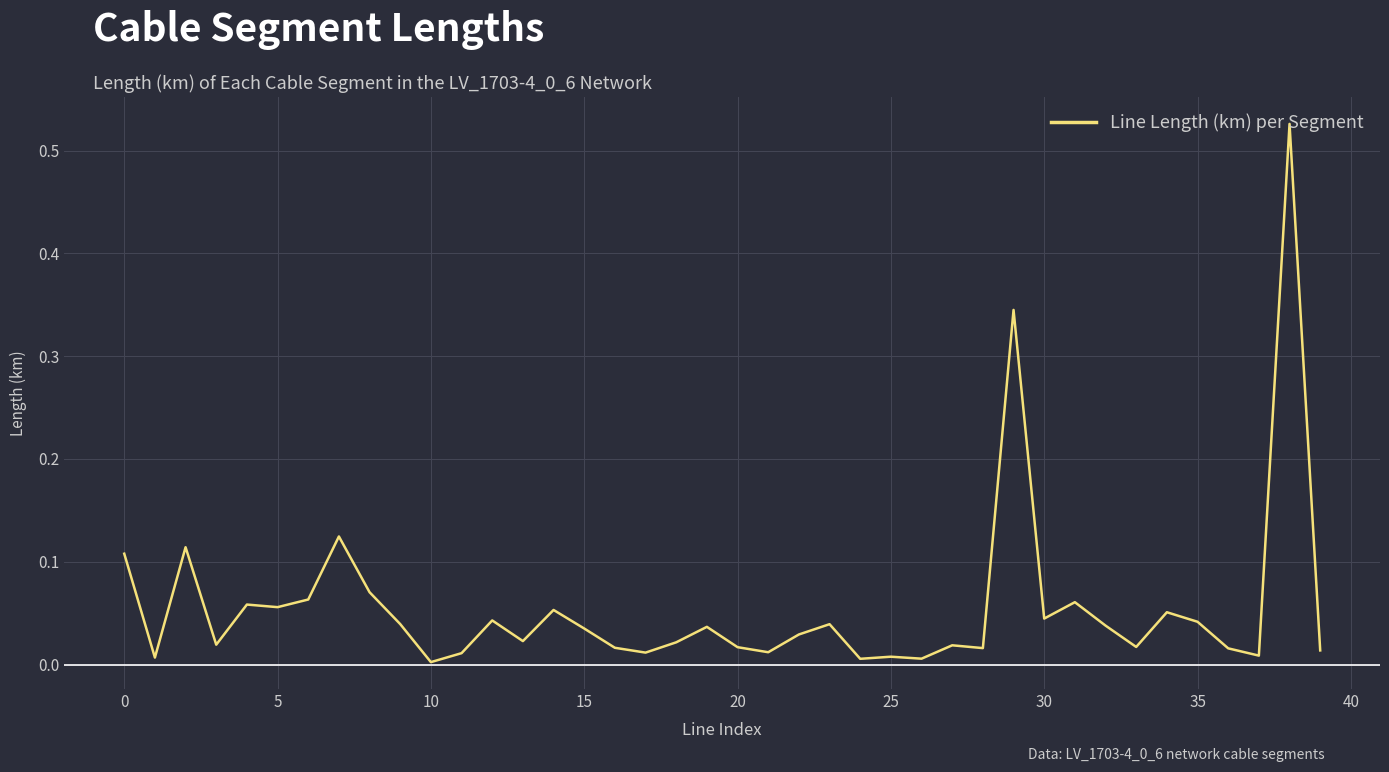

Is this an area chart (filled region under the line)?

No